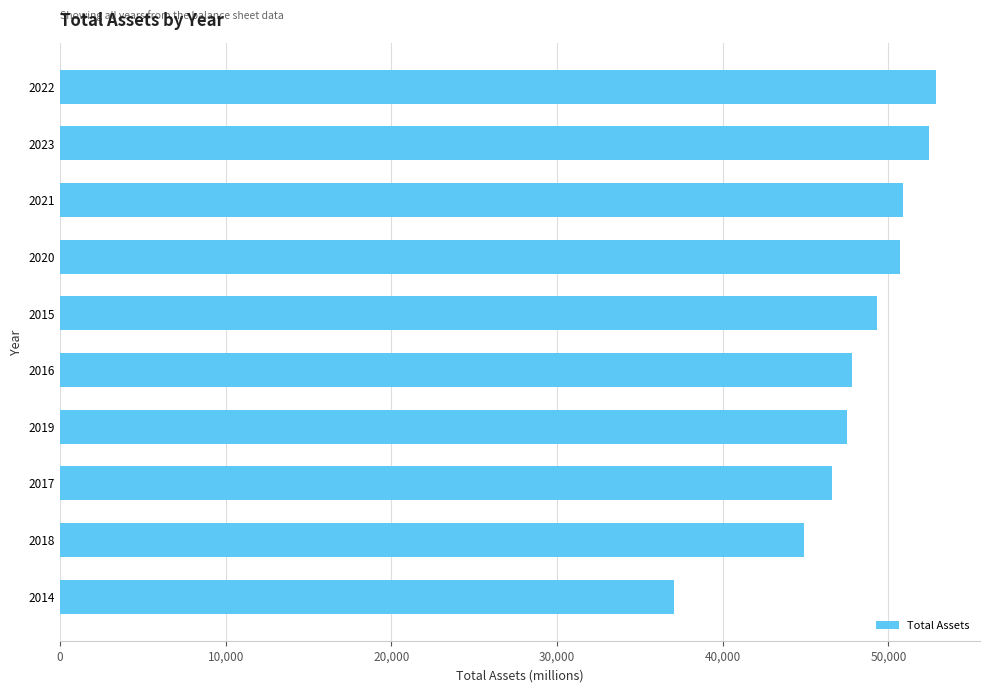

What is the greatest value displayed?

52880